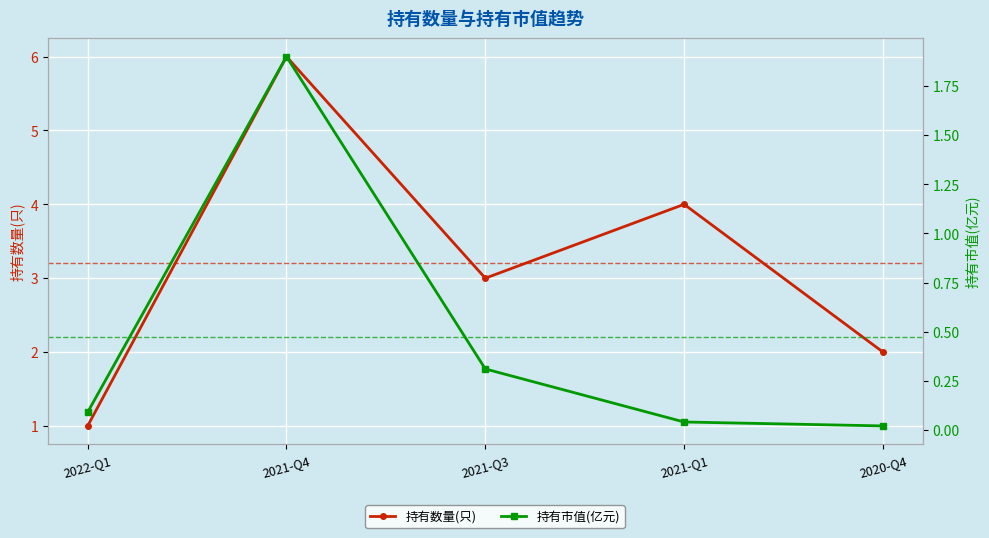

Which series has the largest total across all categories?

持有数量(只)